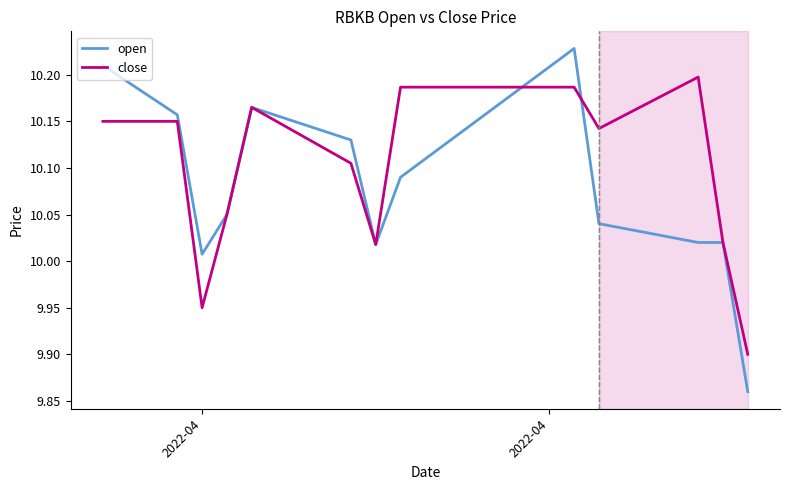

Which series has the widest spread of values?

open